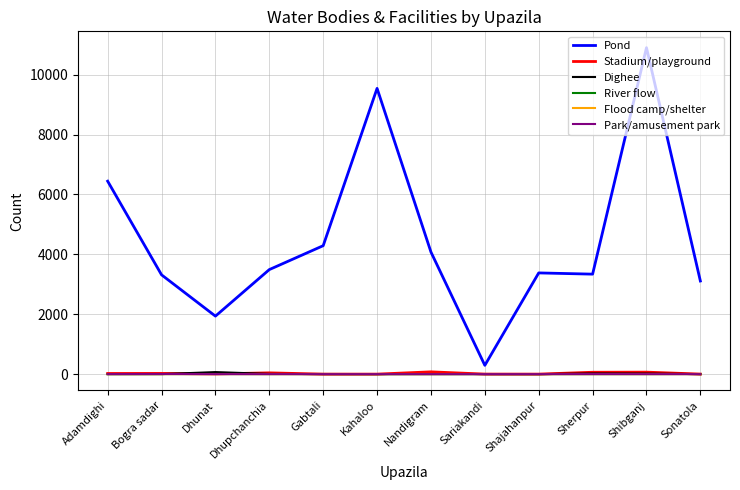

True or false: River flow and Pond cross at least once.

False